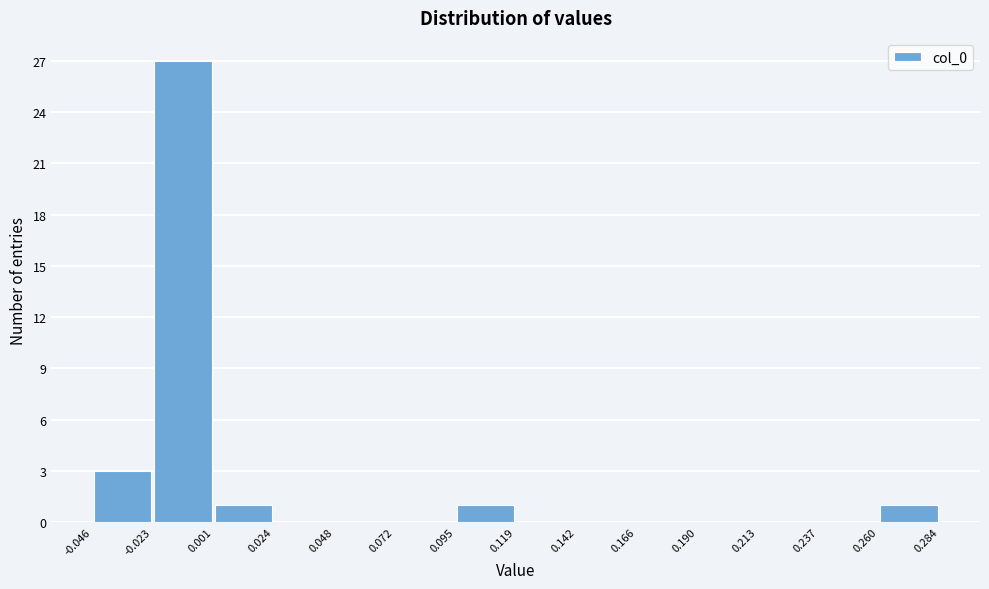

Reading left to right, list every bar in this chart as the range it spans on the x-axis followed by its height. The values are not printed on the chart, so give them approximately, as read against the axis.

-0.046 to -0.023: 3
-0.023 to 0.001: 27
0.001 to 0.024: 1
0.024 to 0.048: 0
0.048 to 0.072: 0
0.072 to 0.095: 0
0.095 to 0.119: 1
0.119 to 0.142: 0
0.142 to 0.166: 0
0.166 to 0.190: 0
0.190 to 0.213: 0
0.213 to 0.237: 0
0.237 to 0.260: 0
0.260 to 0.284: 1